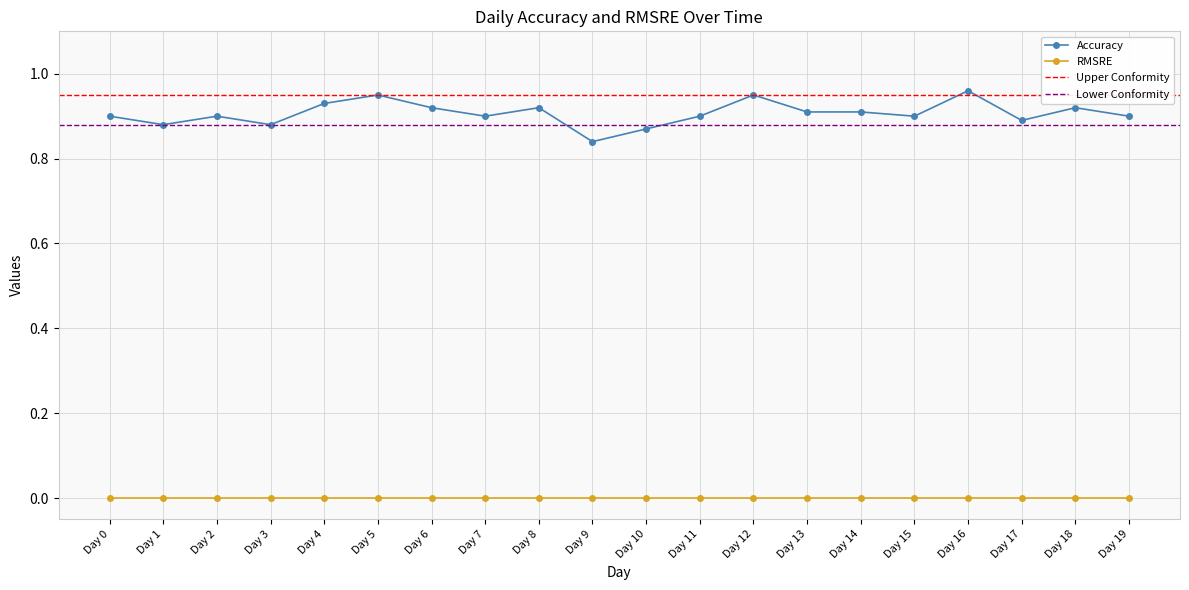

How many points are higher than both their immediate neighbors (excluding endpoints)?

6